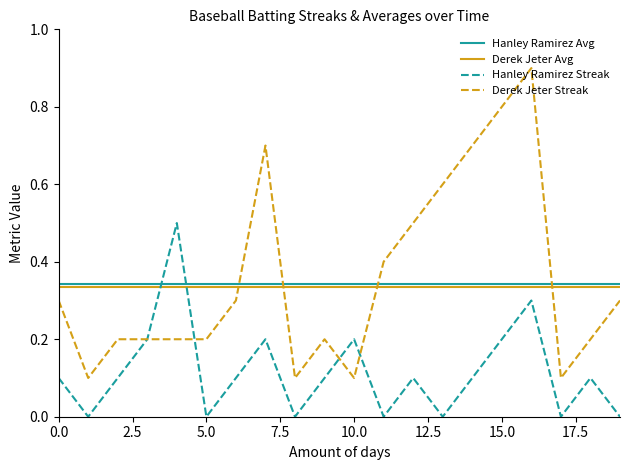

What is the greatest value displayed?

0.9